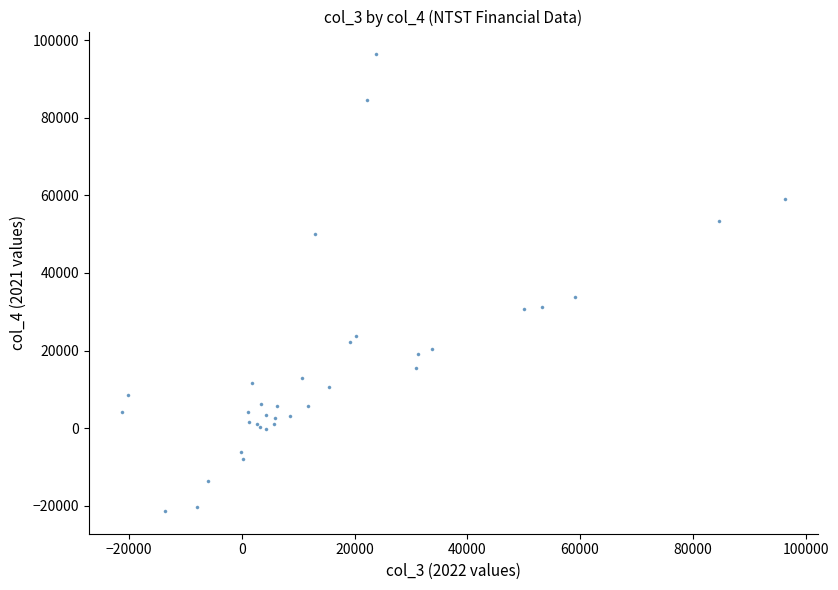

What Y value in the scatter plot is closest to 37500?

33700